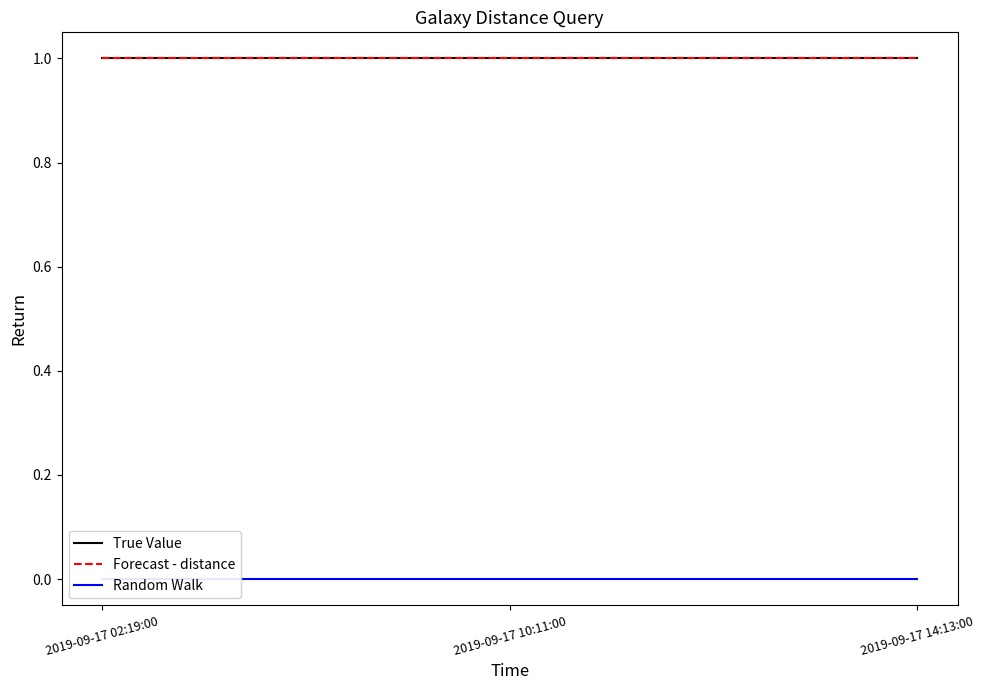

Is this an area chart (filled region under the line)?

No